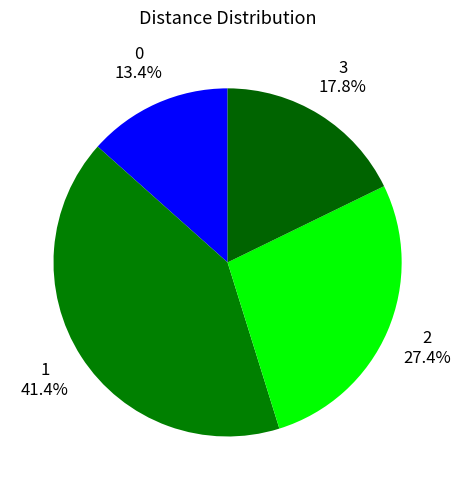

To the nearest percent, what portion does 2 represent?

27%